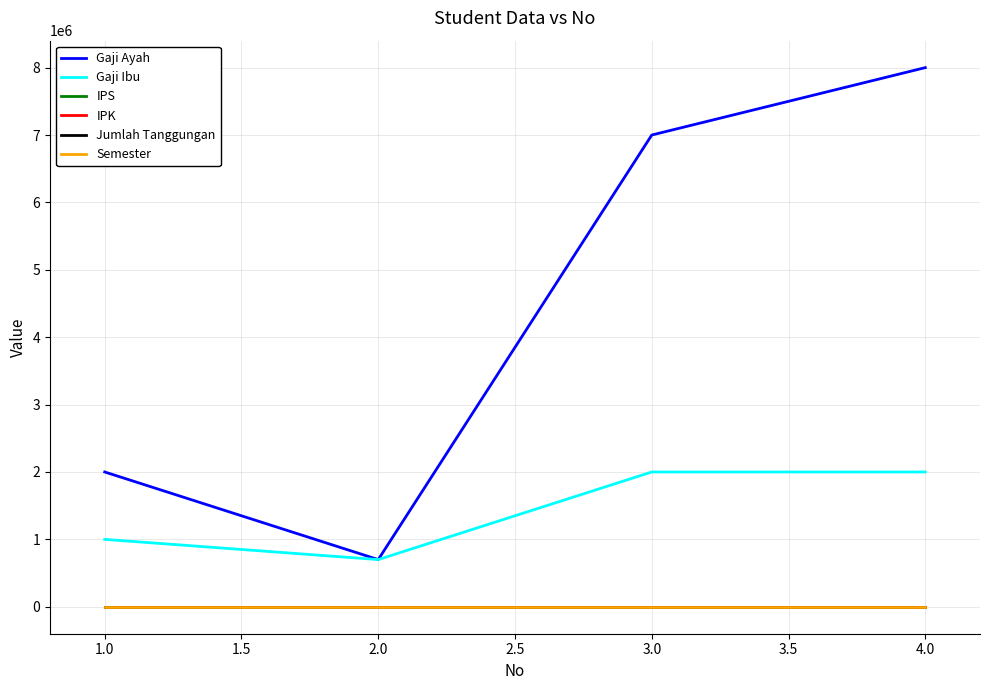

True or false: Semester and Gaji Ayah intersect in this chart.

False